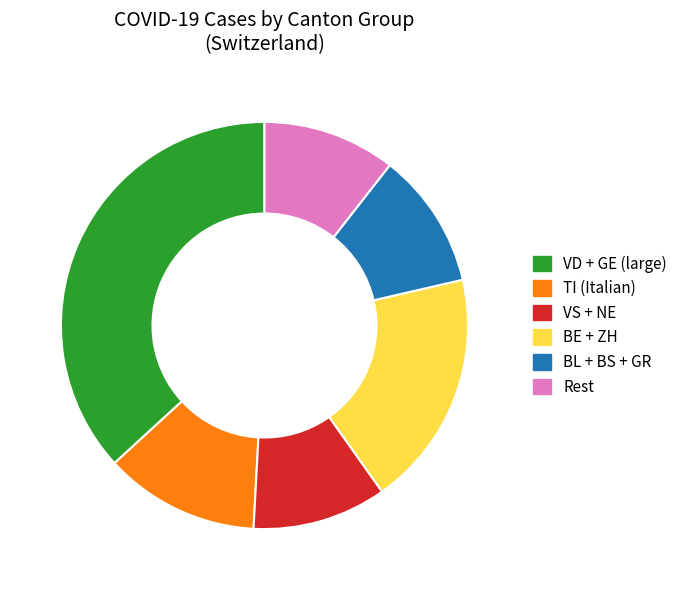

Is there any slice that represents more than half of the pie?

No